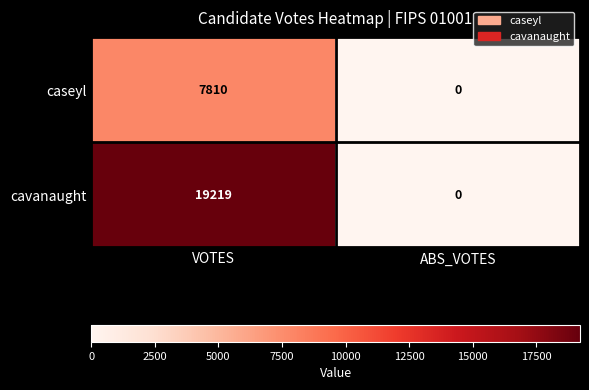

Which category has the lowest value in the caseyl series?

ABS_VOTES